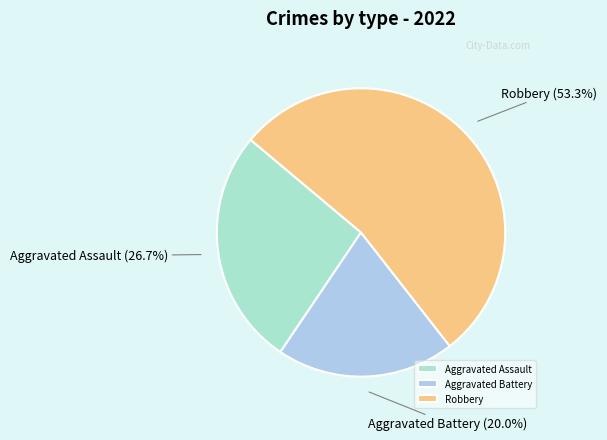

Count the number of slices in the pie.

3